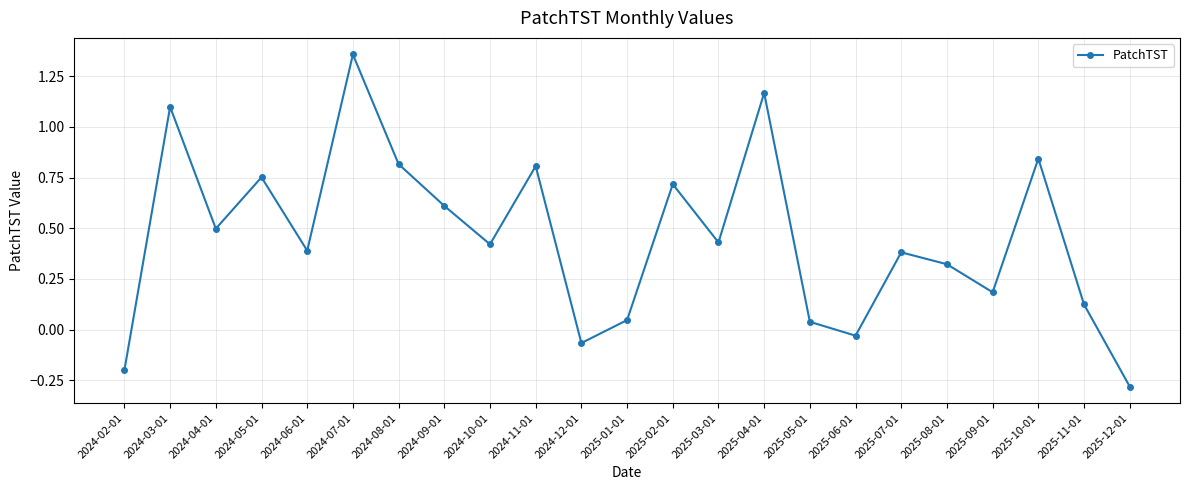

What position from the right is 2025-09-01?

4